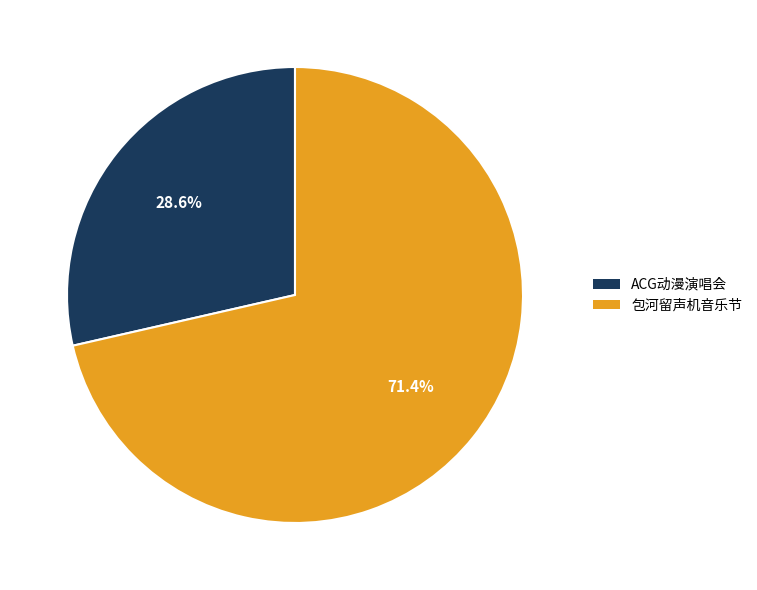

What is the smallest slice in the pie chart?

ACG动漫演唱会